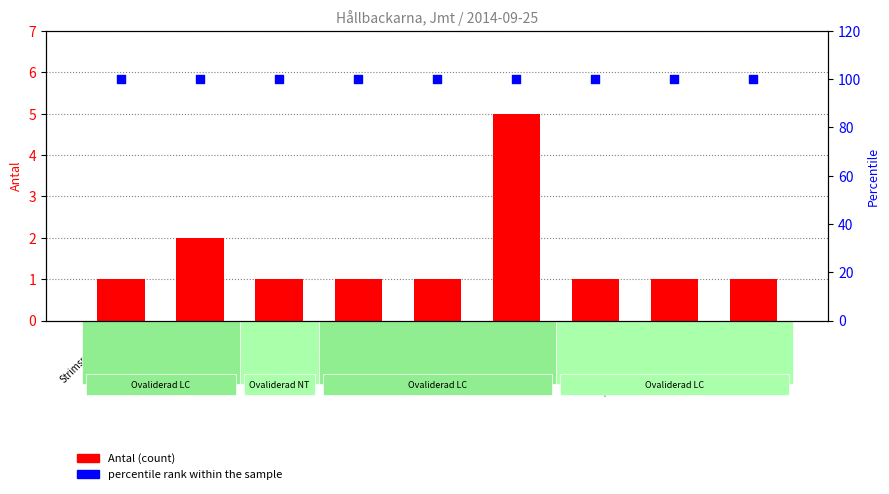

At which category is the sum across all series the highest?

Svavelriska
17083787